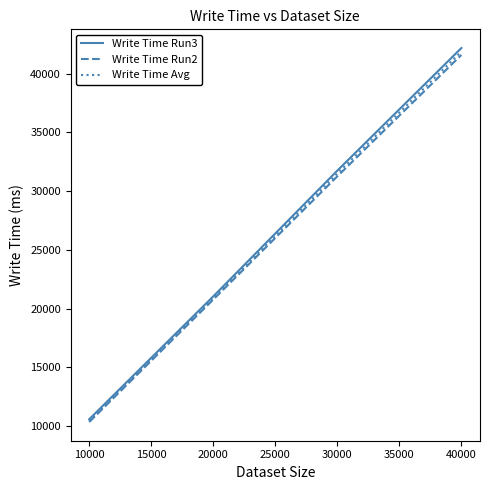

What is the difference between the maximum and second lowest values in the Write Time Run2 series?

20828